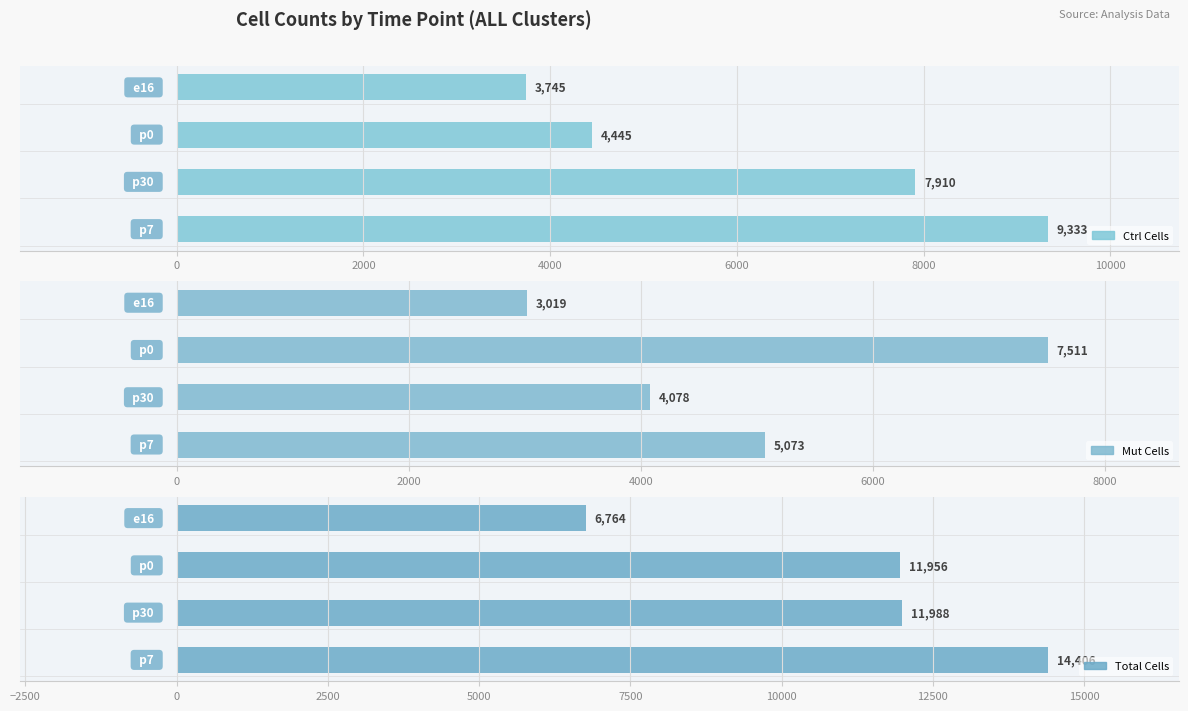

Which series changed the most between 2000 and 4000?

total_cells